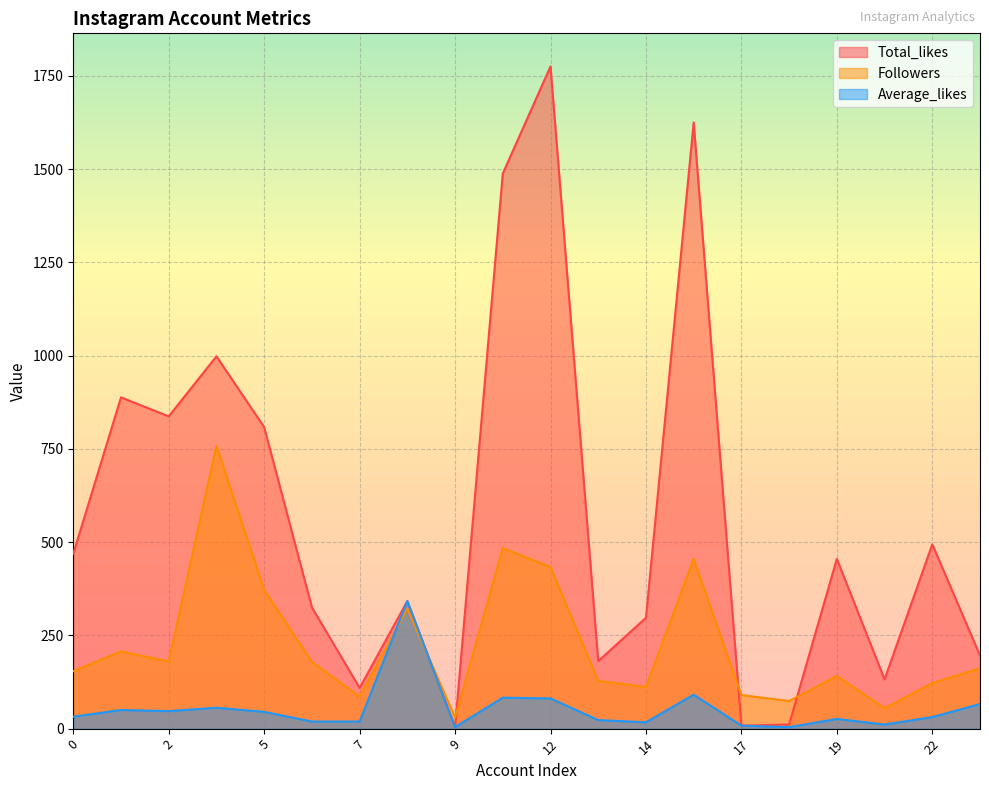

Reading left to right, extract all data points from this chart.

Total_likes: 0=469	1=888	2=837	3=998	5=808	6=325	7=109	8=342	9=4	10=1488	12=1775	13=181	14=297	15=1625	17=8	18=11	19=455	21=132	22=494	23=196
Followers: 0=154	1=207	2=180	3=758	5=372	6=179	7=86	8=322	9=30	10=484	12=433	13=128	14=112	15=455	17=90	18=74	19=141	21=55	22=122	23=162
Average_likes: 0=32	1=50	2=47	3=56	5=45	6=19	7=19	8=342	9=4	10=83	12=81	13=23	14=17	15=91	17=8	18=4	19=26	21=11	22=31	23=66